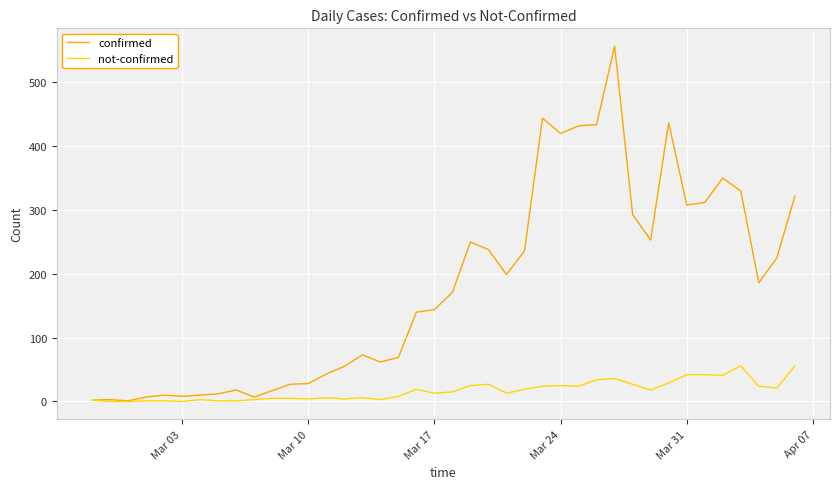

Rank the series by their average value, from lowest to highest.

not-confirmed, confirmed